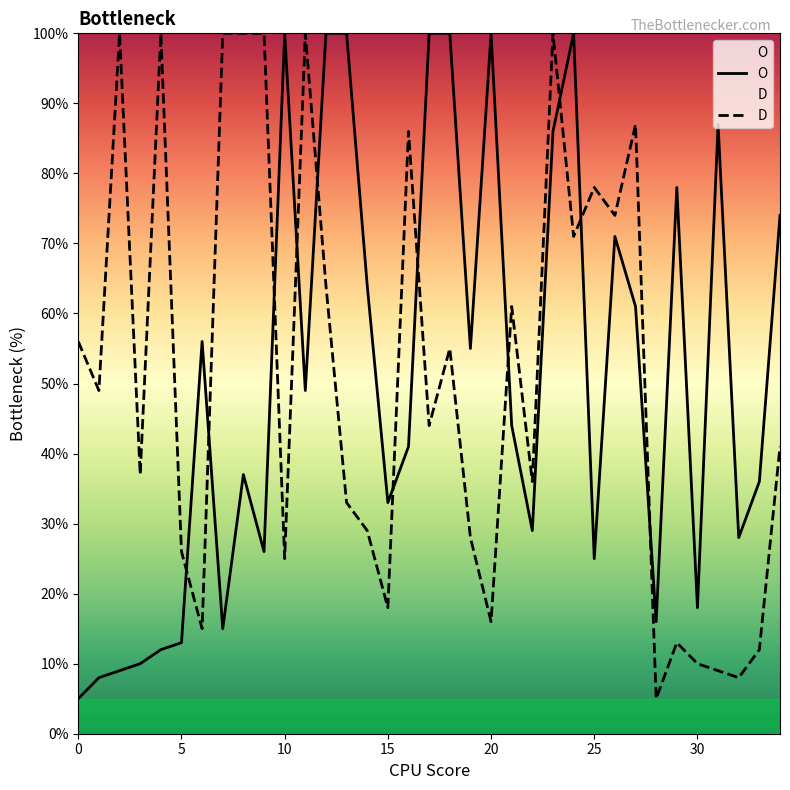

What is the difference between the O values at 24 and 33?

64